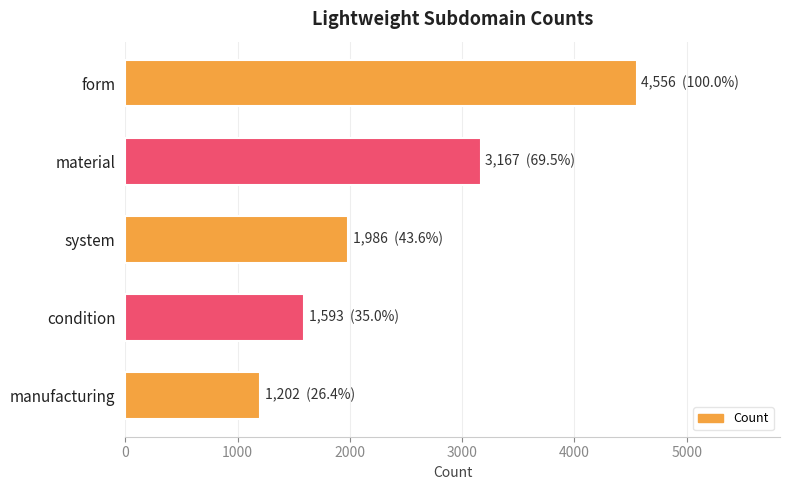

What is the change in value from condition to manufacturing?

-391